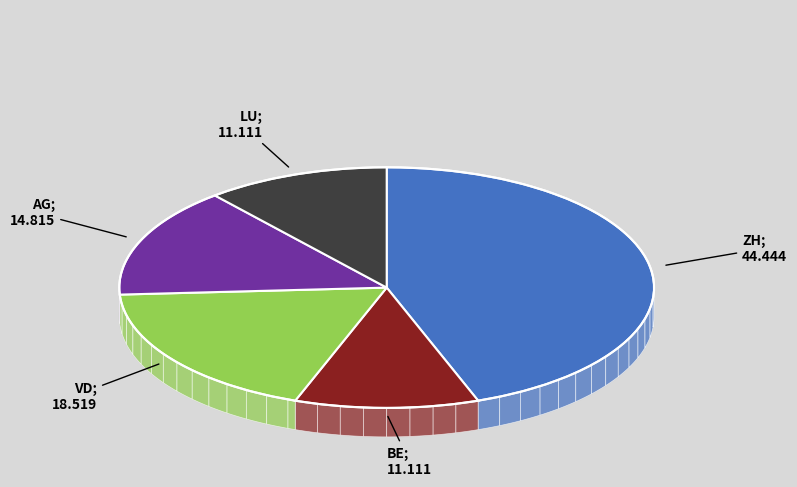

Which slice is the smallest?

BE